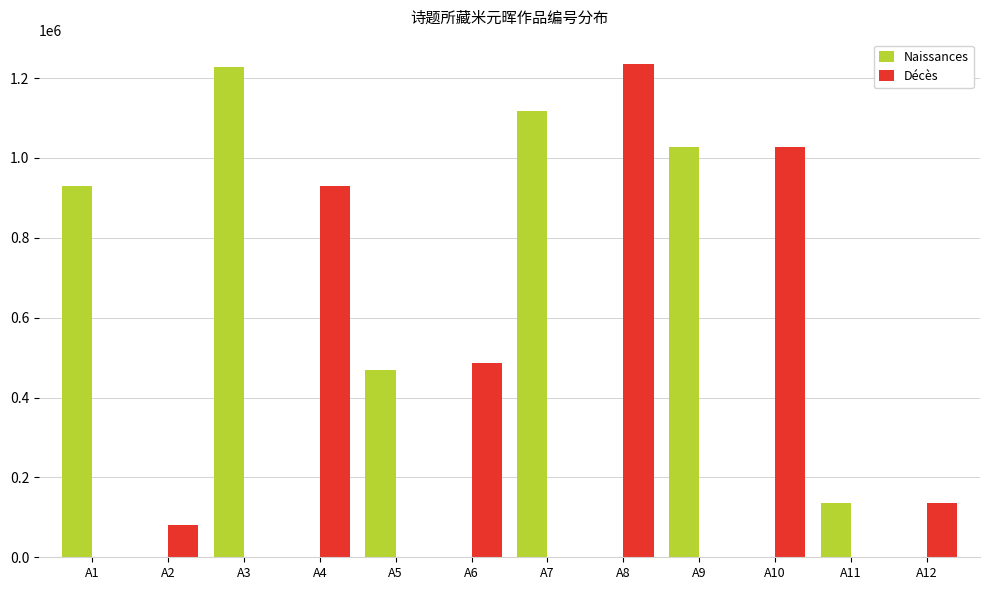

What is the sum of all Décès values?

3895105